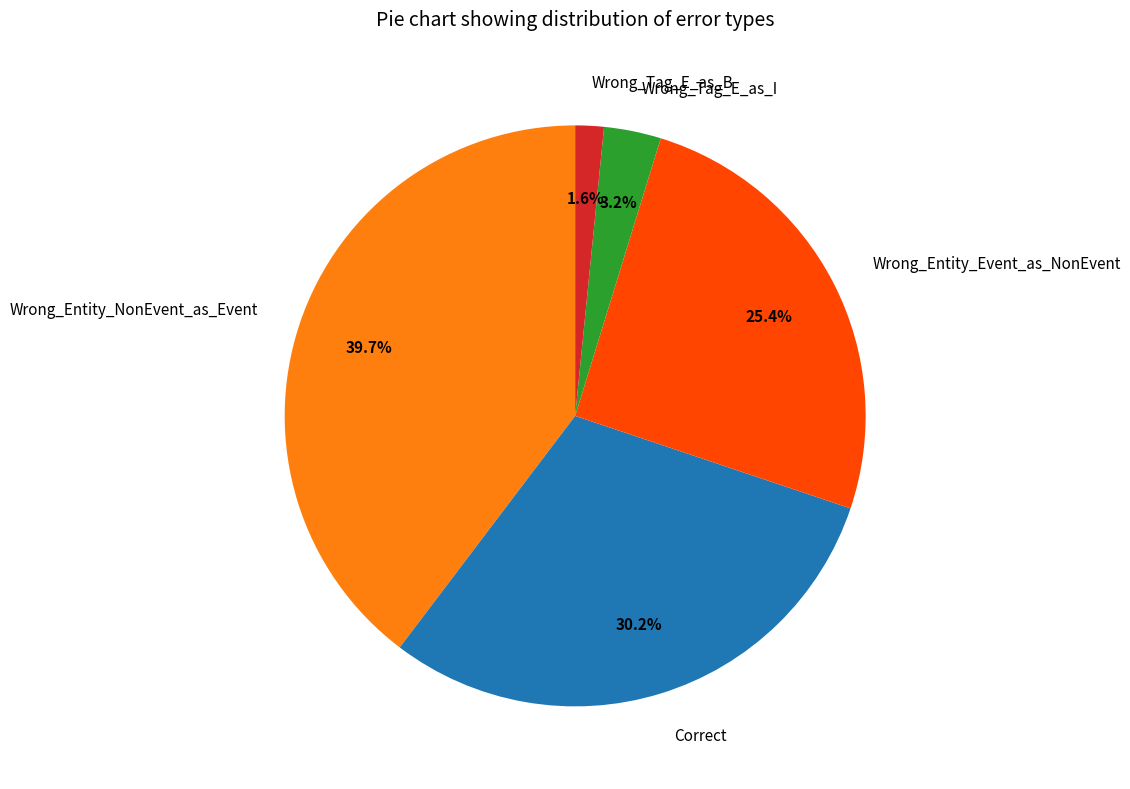

Which slice is the smallest?

Wrong_Tag_E_as_B